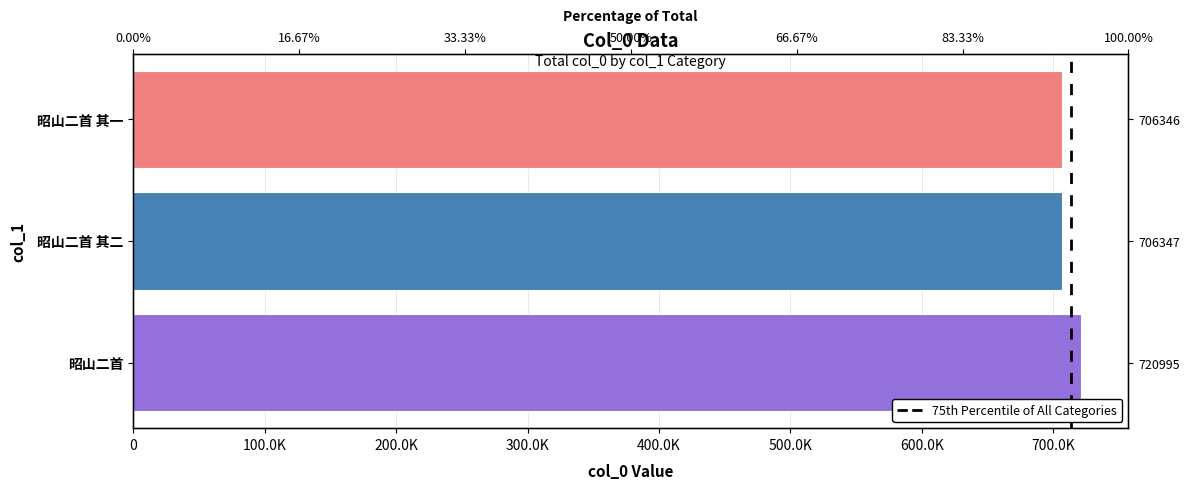

What is the difference between the maximum and second lowest values?

14648